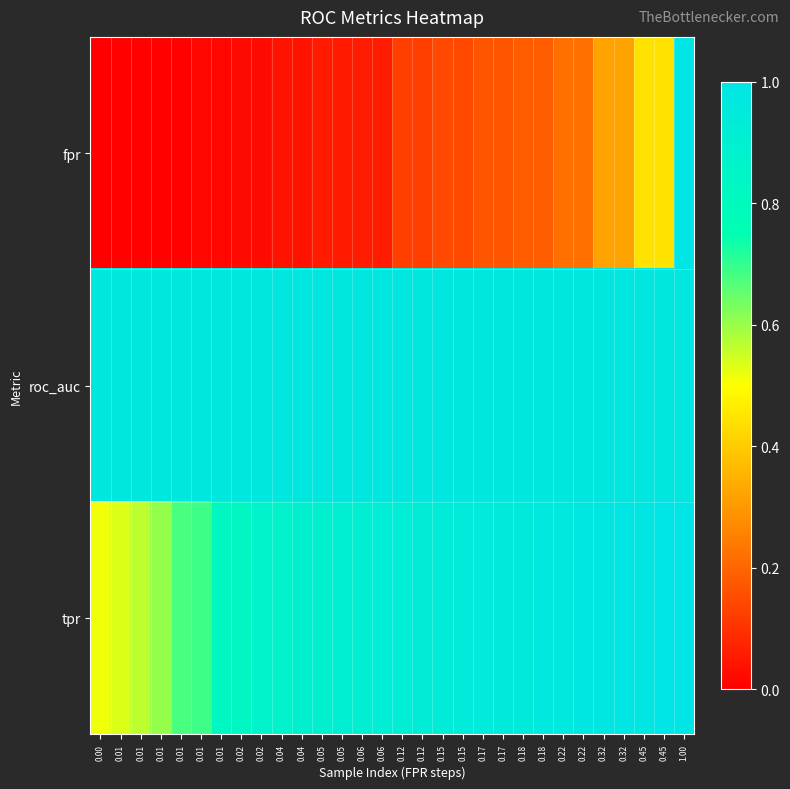

Which series changed the most between 0.05 and 0.32?

fpr